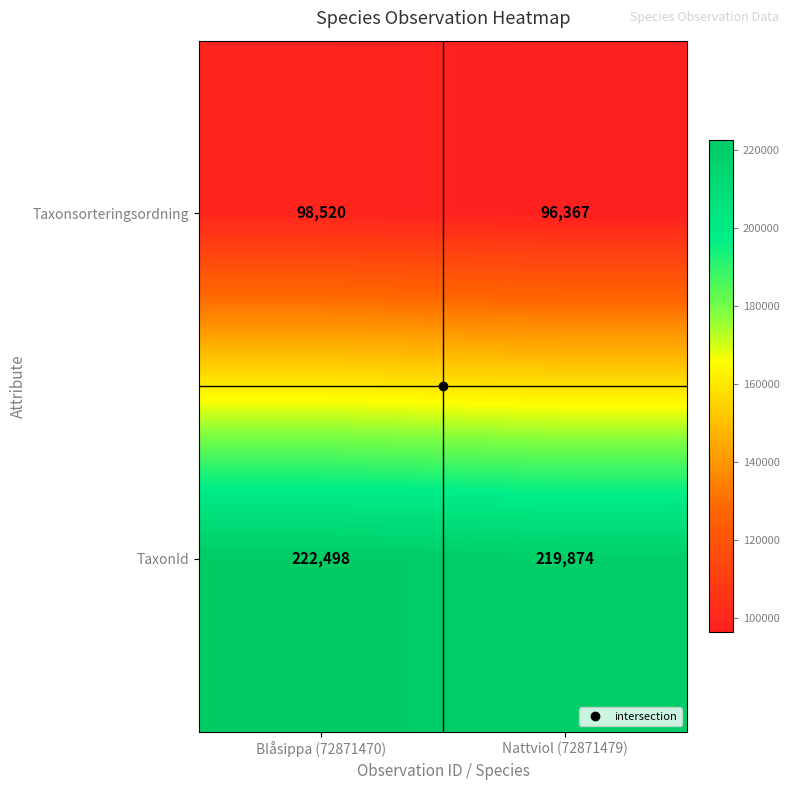

The TaxonId series shows 222498 at Blåsippa (72871470). True or false?

True